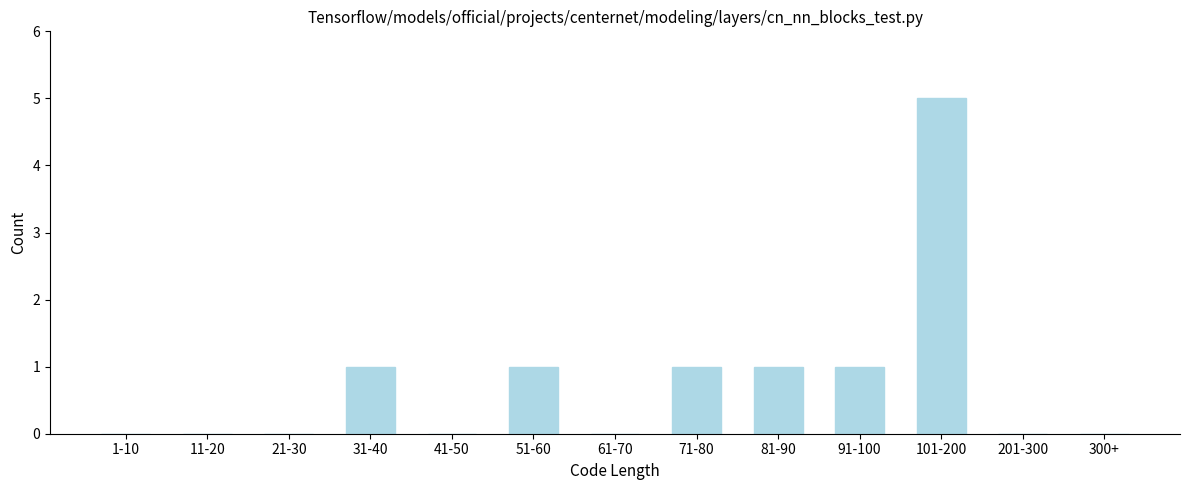

Reading left to right, transcribe all the data shown in this chart.

1-10=0	11-20=0	21-30=0	31-40=1	41-50=0	51-60=1	61-70=0	71-80=1	81-90=1	91-100=1	101-200=5	201-300=0	300+=0